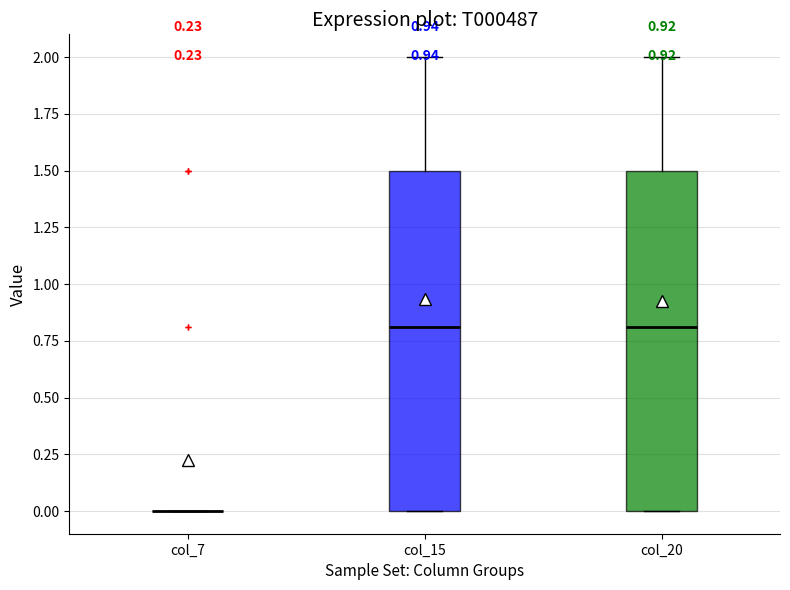

Where is the lower edge of the box for col_20 on the y-axis? The values are not printed on the chart, so give them approximately, as read against the axis.

0.0